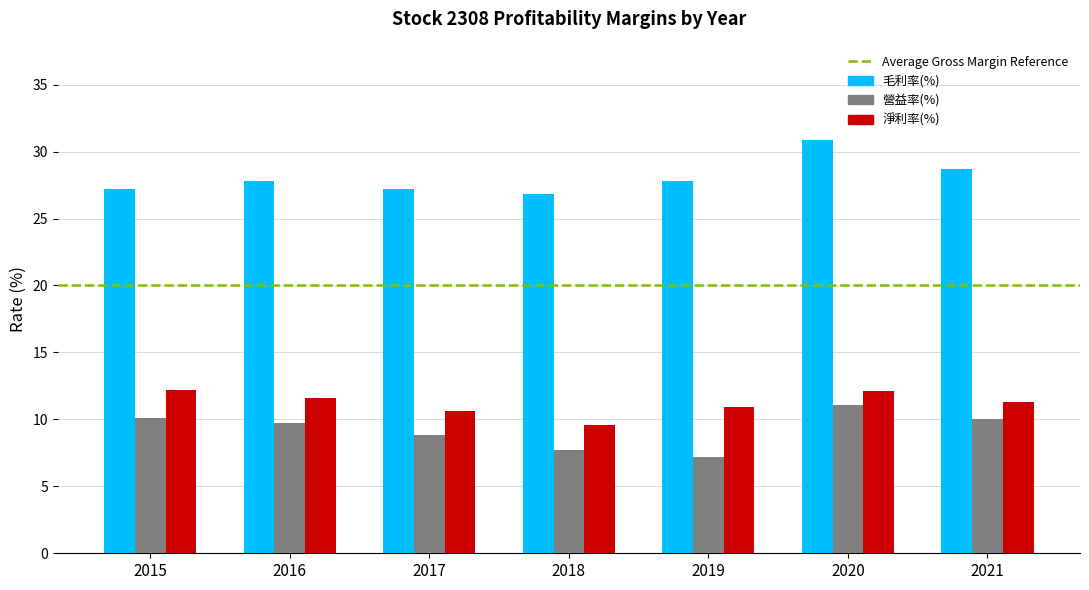

The value of 毛利率(%) at 2016 is 38.8. True or false?

False